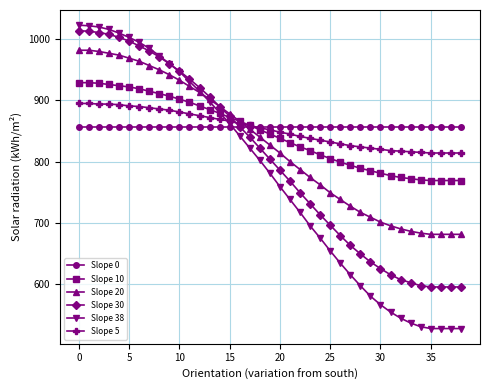

Which series has the largest range (max minus min)?

Slope 38